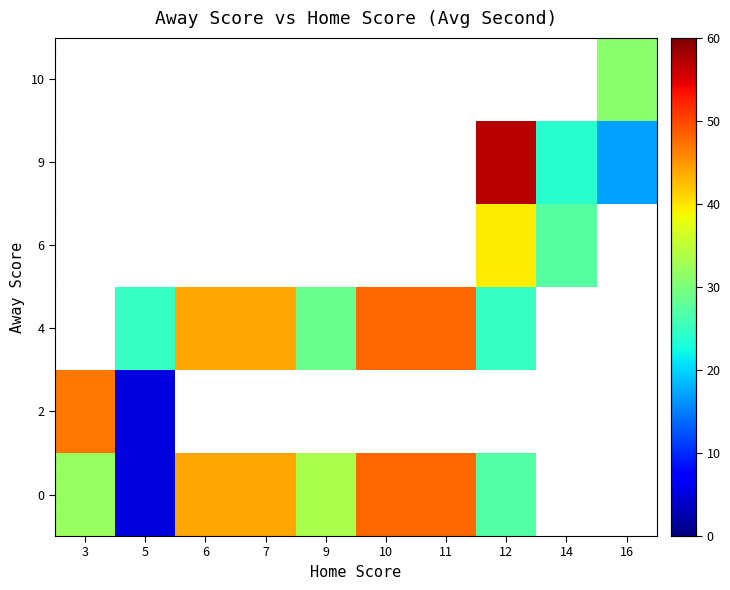

List the series in order of their overall mean, highest first.

0, 2, 4, 6, 9, 10